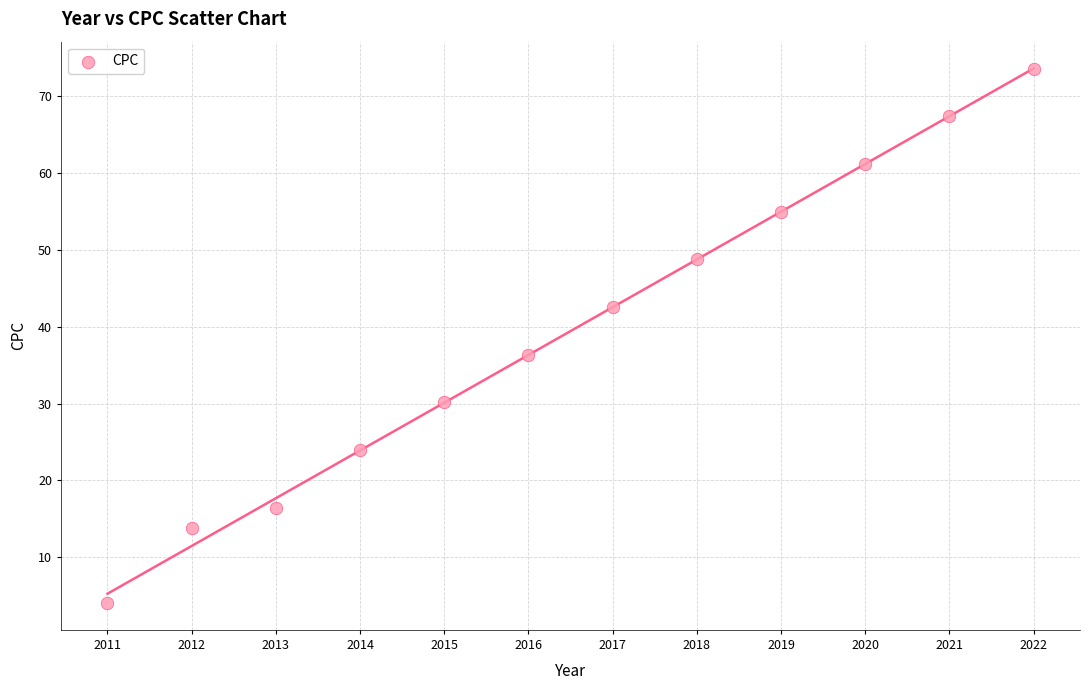

What is the average Y value?

39.4